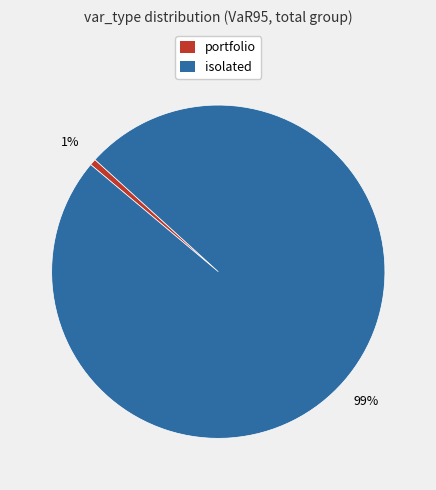

To the nearest percent, what portion does portfolio represent?

1%